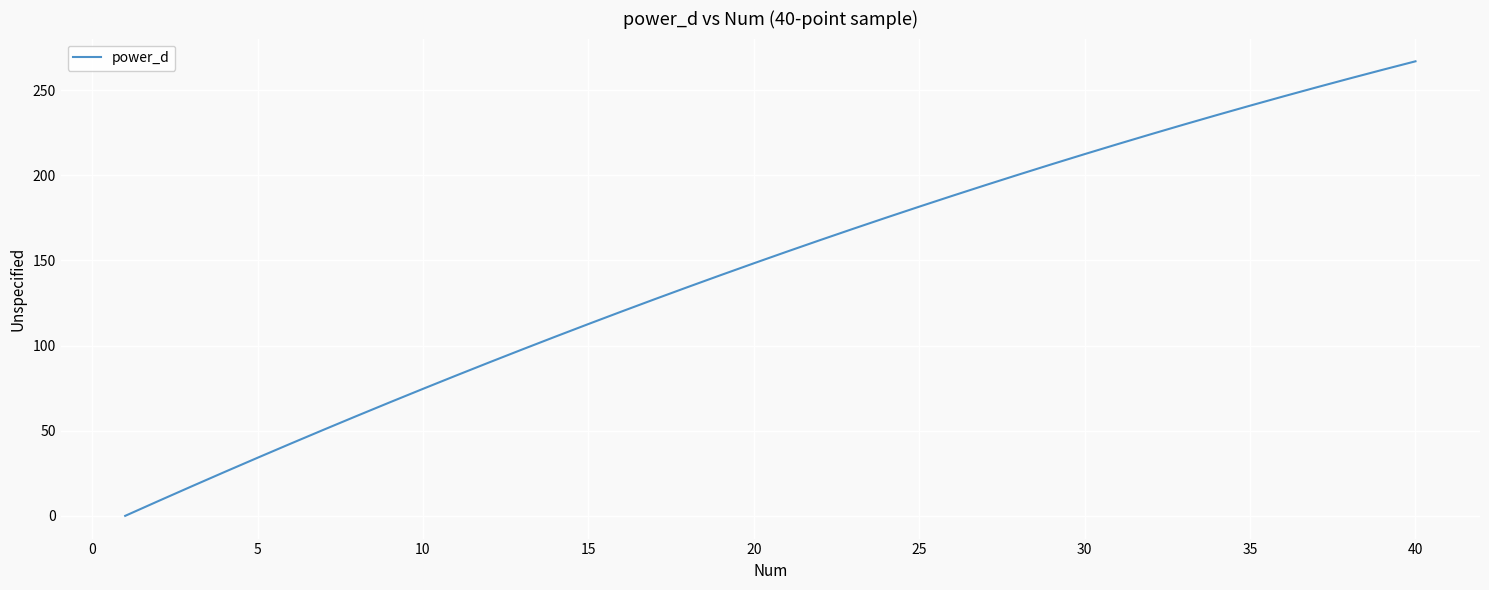

Reading left to right, extract all data points from this chart.

0.0	8.7	17.2	25.7	34.1	42.4	50.6	58.7	66.7	74.6	82.4	90.1	97.7	105.2	112.7	120.0	127.2	134.3	141.4	148.3	155.2	161.9	168.6	175.1	181.6	188.0	194.2	200.4	206.5	212.5	218.3	224.1	229.8	235.4	240.9	246.3	251.6	256.8	262.0	267.0